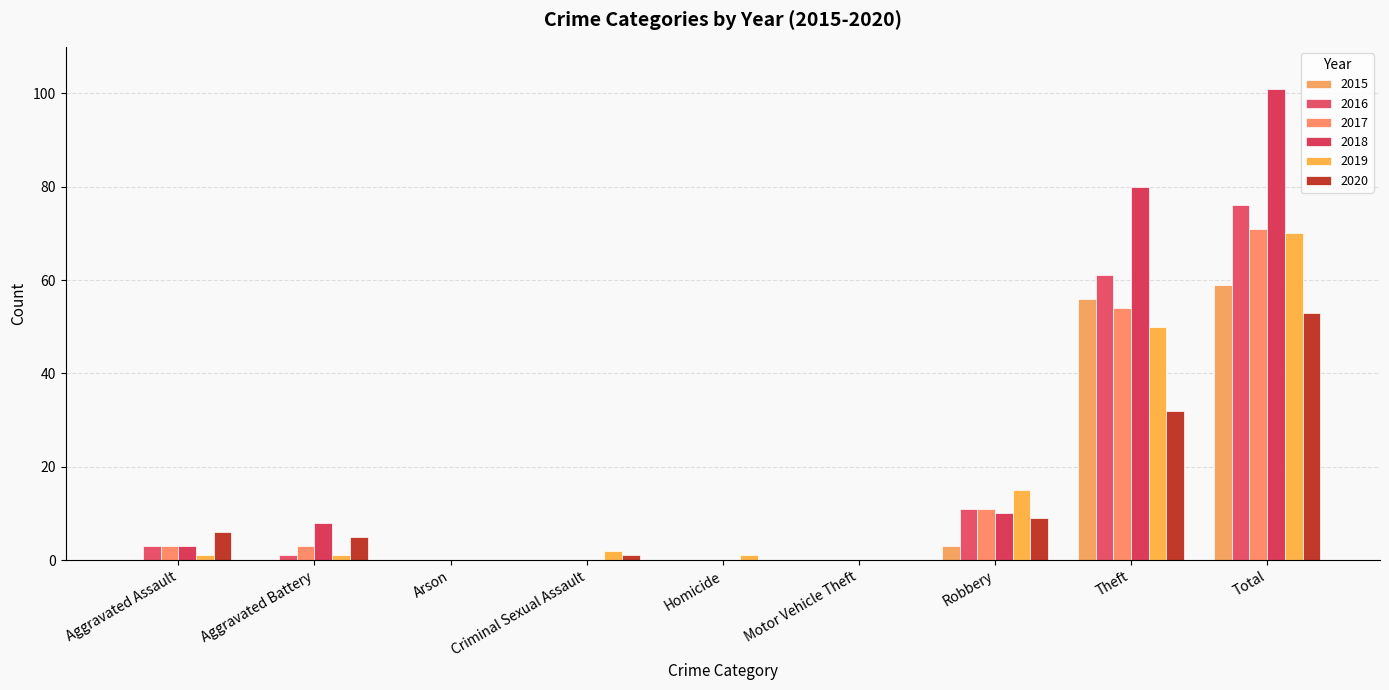

Which has a higher value, Total or Aggravated Assault?

Total